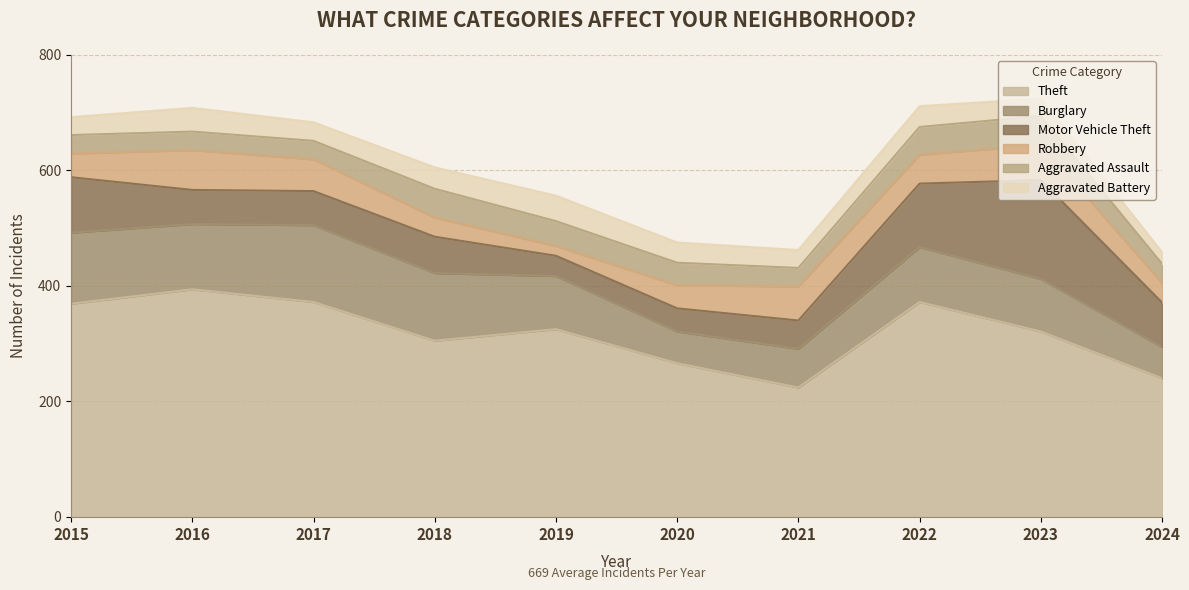

Which series has the largest total across all categories?

Theft